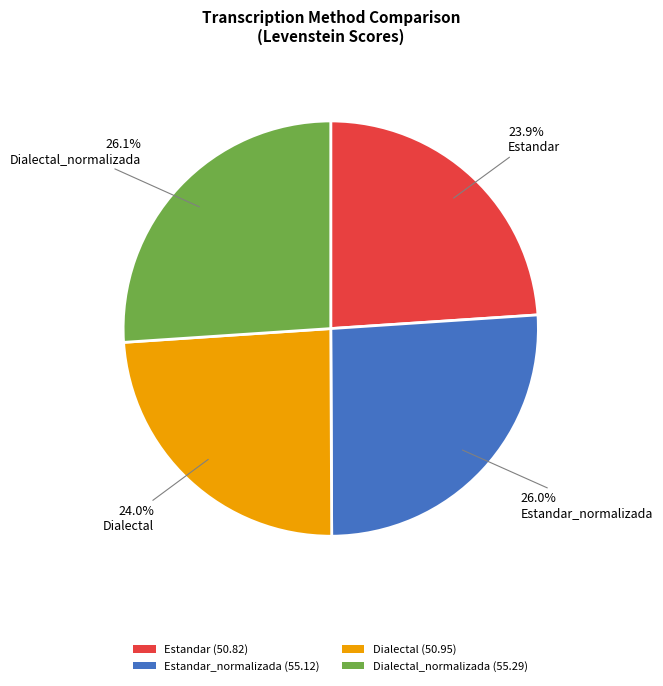

Does Estandar (50.82) represent more than half of the total?

No